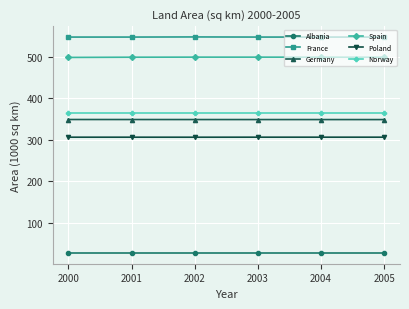

True or false: Germany and Poland cross at least once.

False